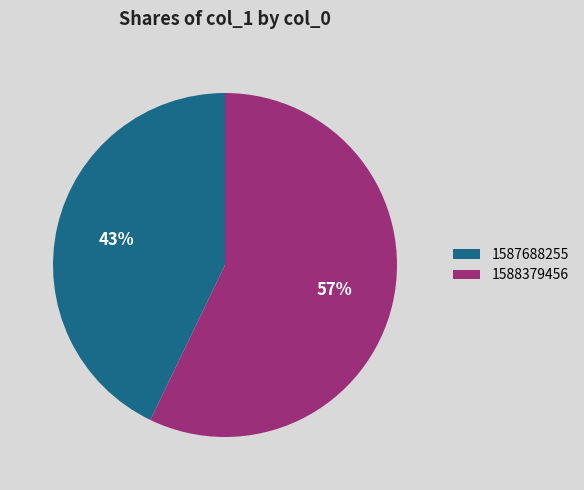

To the nearest percent, what is the combined percentage of 1587688255 and 1588379456?

100%